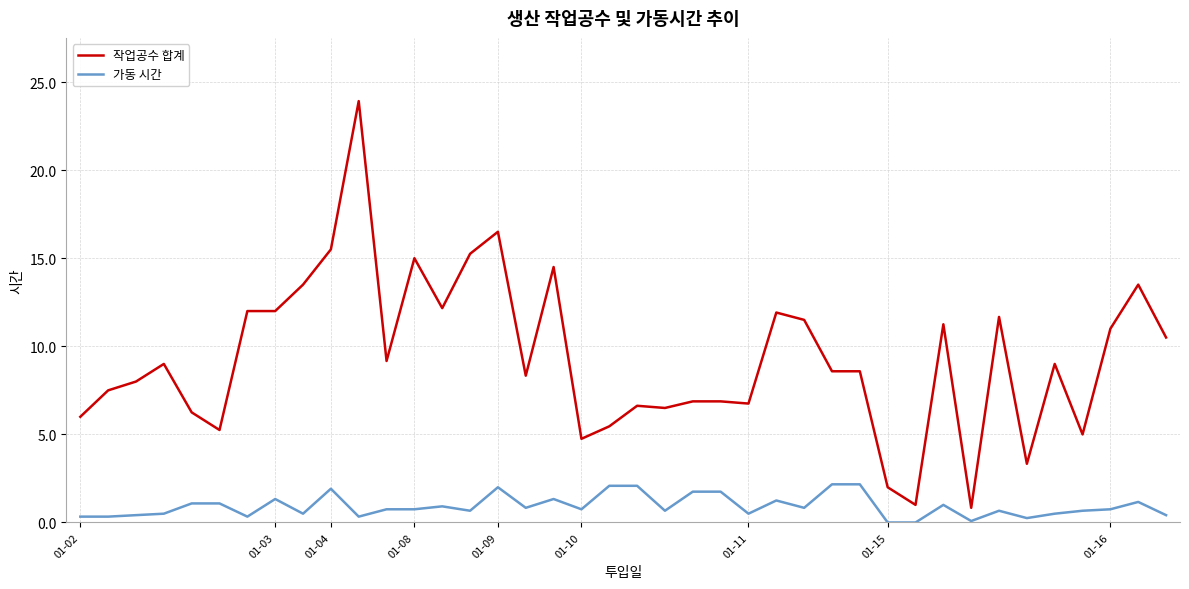

List the series in order of their overall mean, highest first.

작업공수 합계, 가동 시간